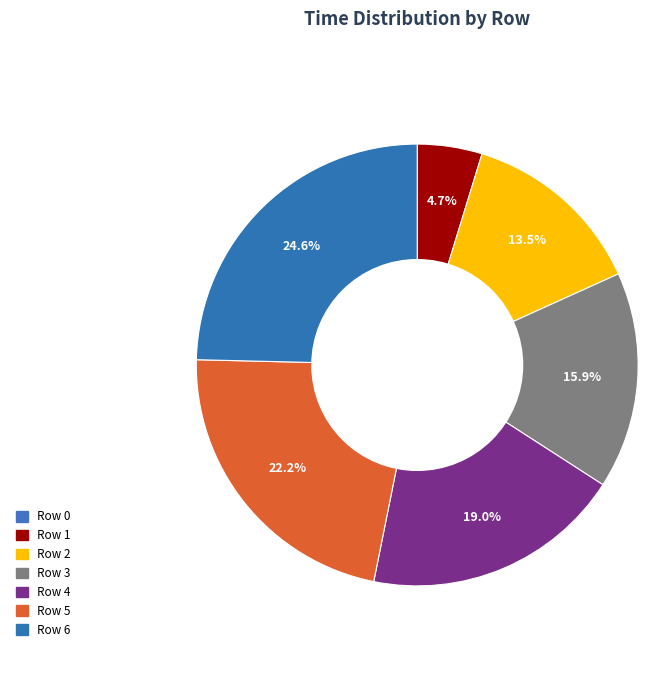

To the nearest percent, what portion does Row 2 represent?

14%